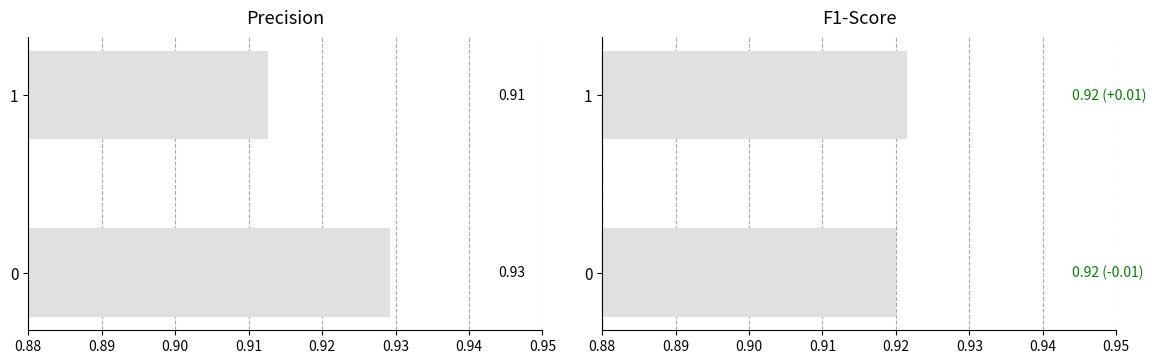

What are all the series names shown in the legend?

precision, f1-score